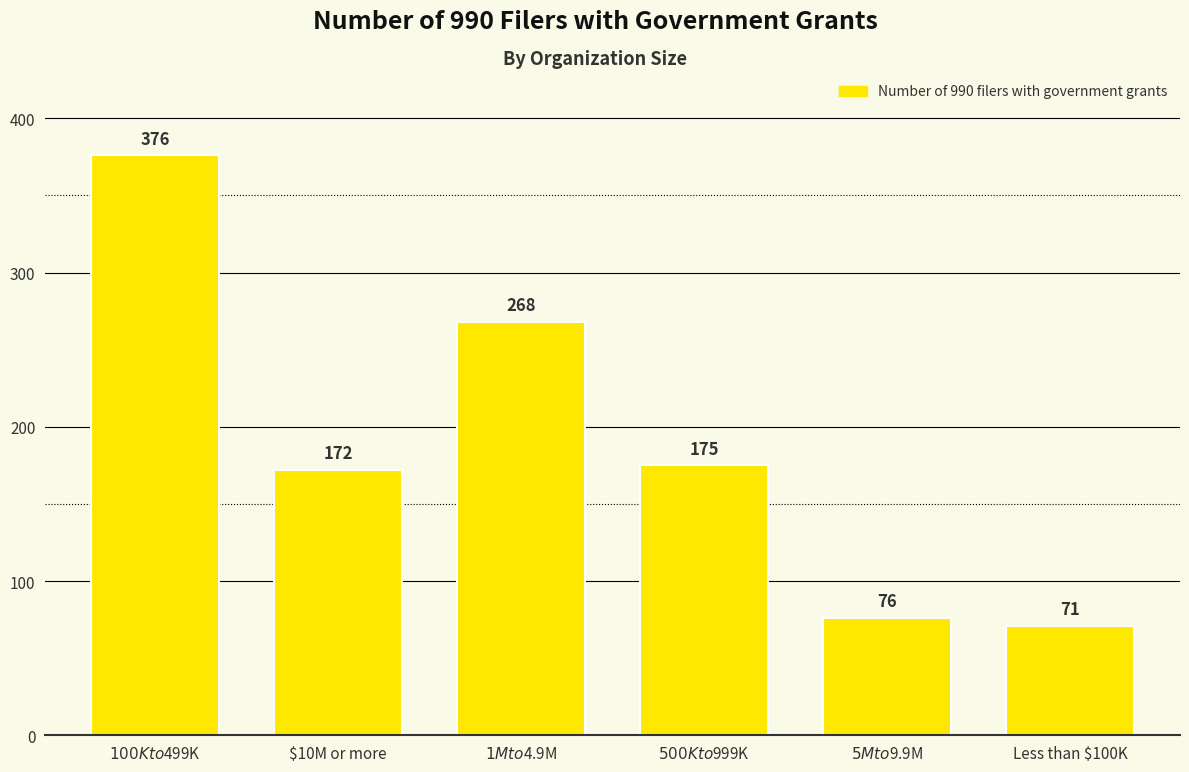

Rank the categories by value from lowest to highest.

Less than $100K, $5M to $9.9M, $10M or more, $500K to $999K, $1M to $4.9M, $100K to $499K